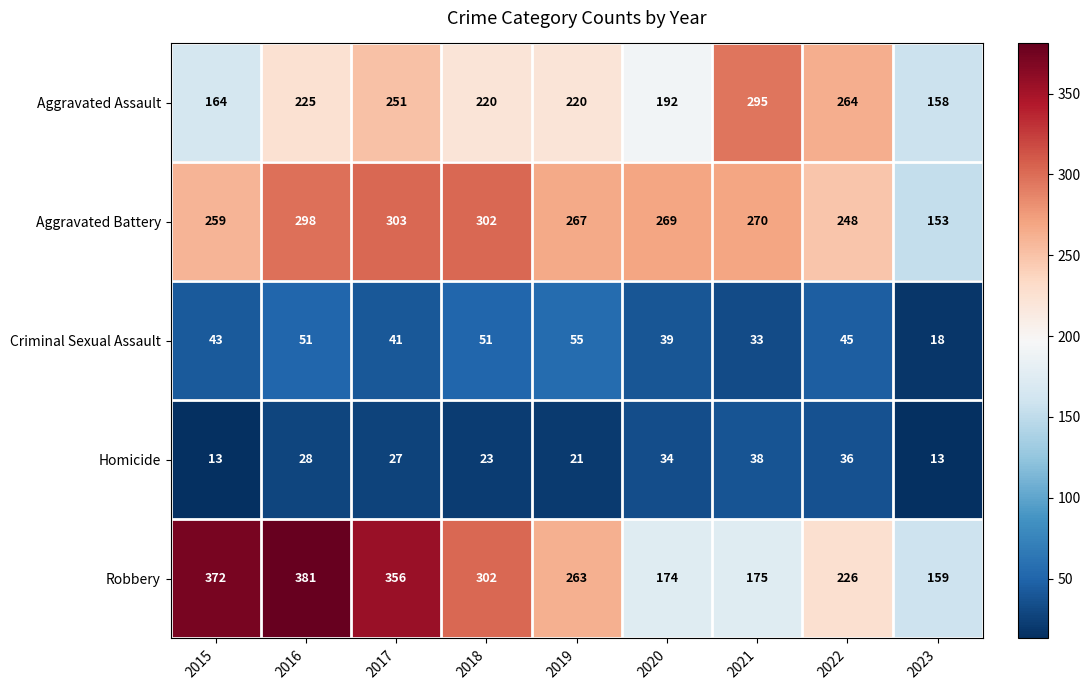

What is the sum of the Homicide values at 2016 and 2017?

55